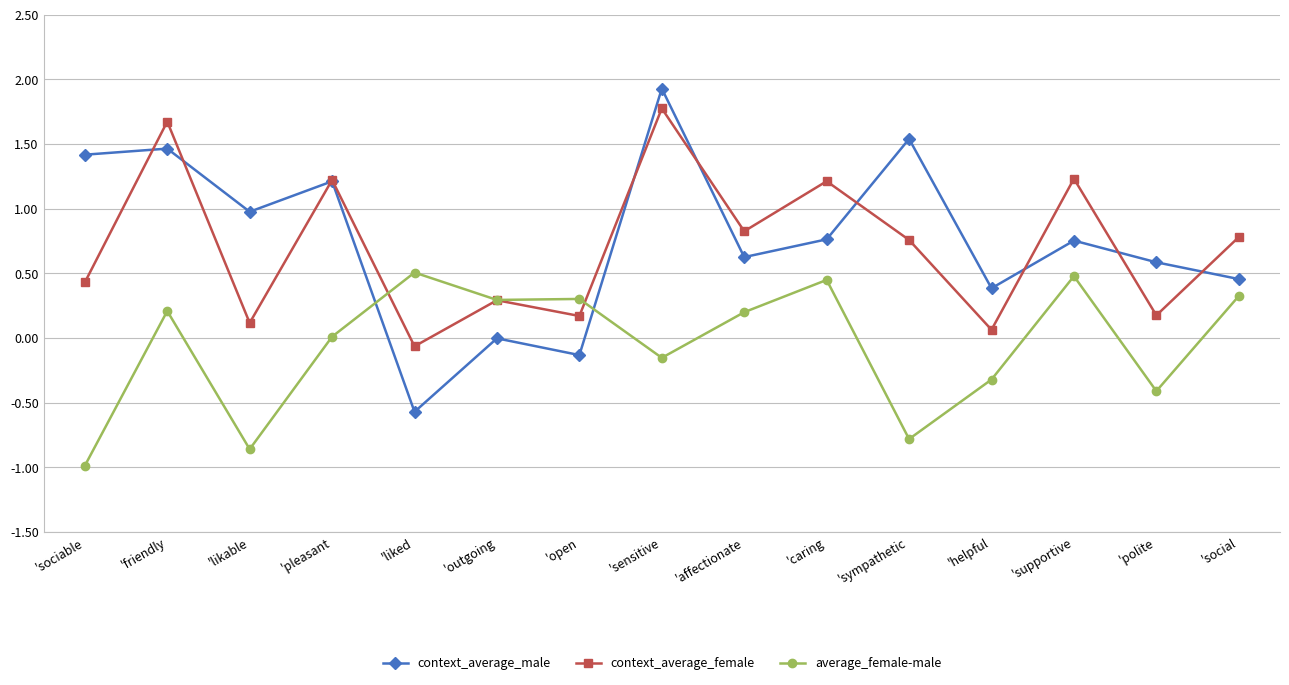

The value of average_female-male at 'polite is -0.7. True or false?

False